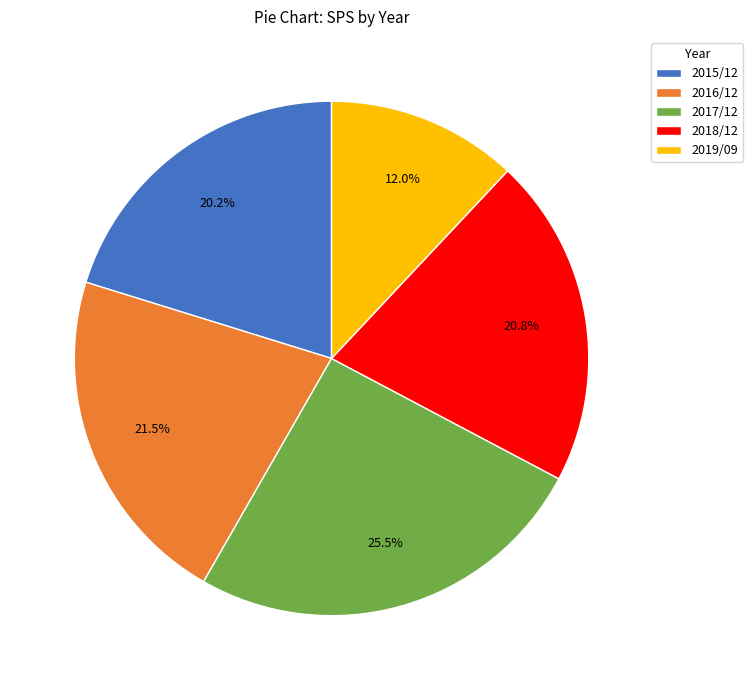

To the nearest percent, what is the difference between the largest and smallest slice percentages?

14%